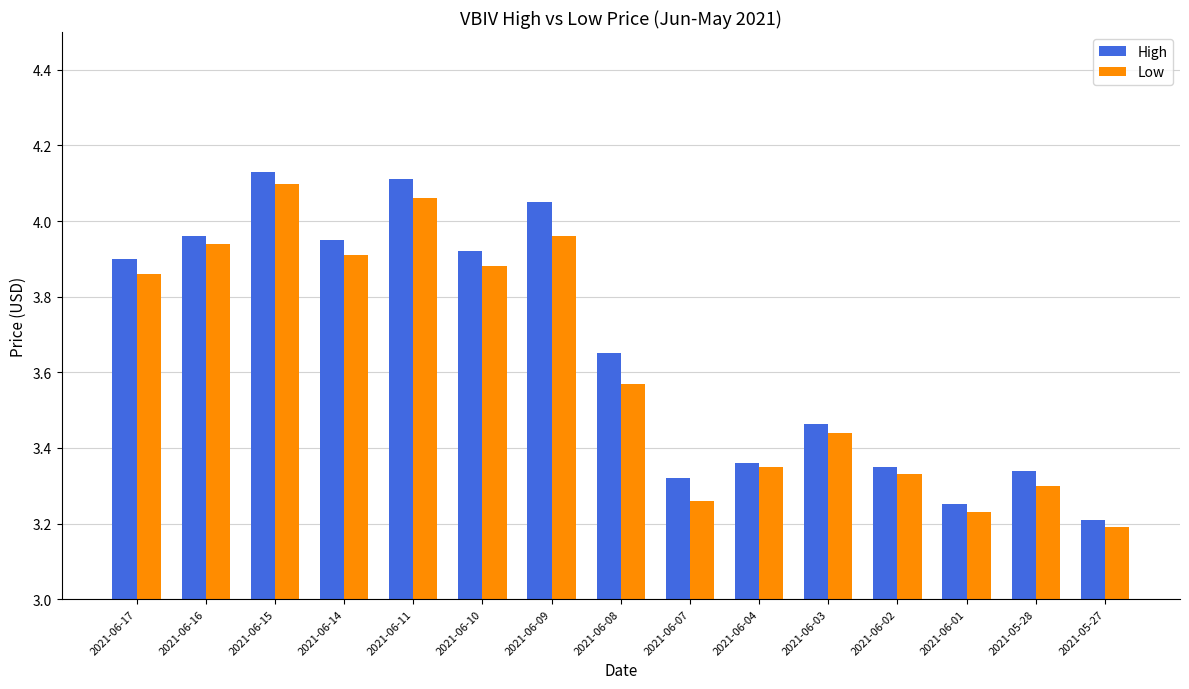

Rank the series at 2021-06-07 from lowest to highest value.

Low, High